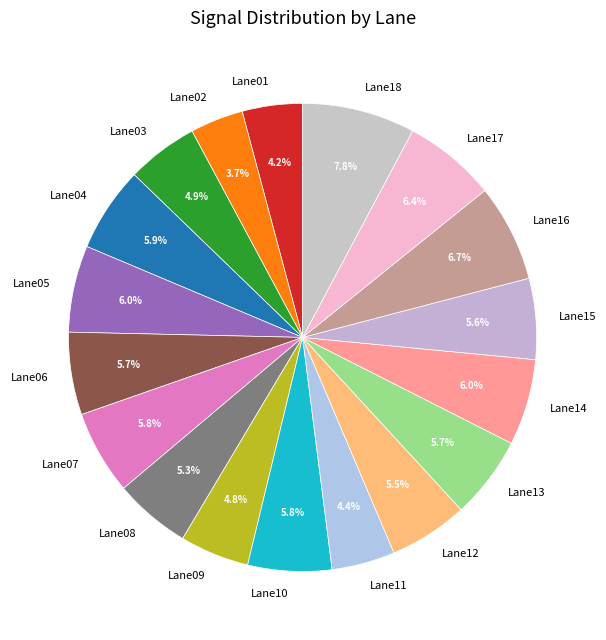

Which slice is the largest?

Lane18